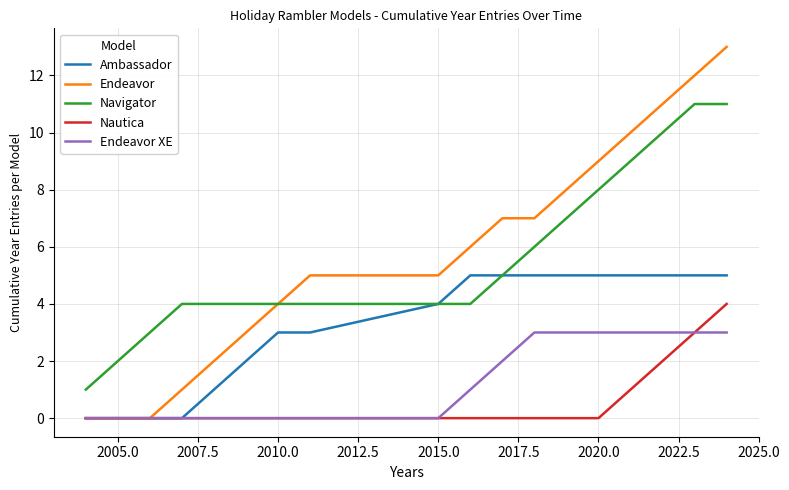

True or false: Navigator and Nautica cross at least once.

False